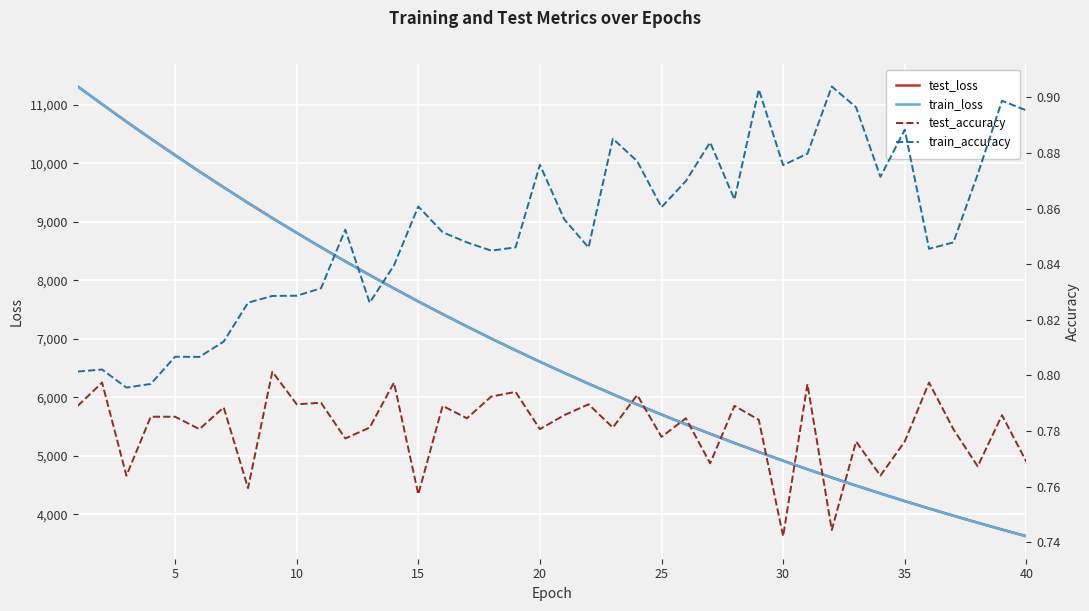

At 40, list the series in order from smallest to largest.

test_accuracy, train_accuracy, train_loss, test_loss